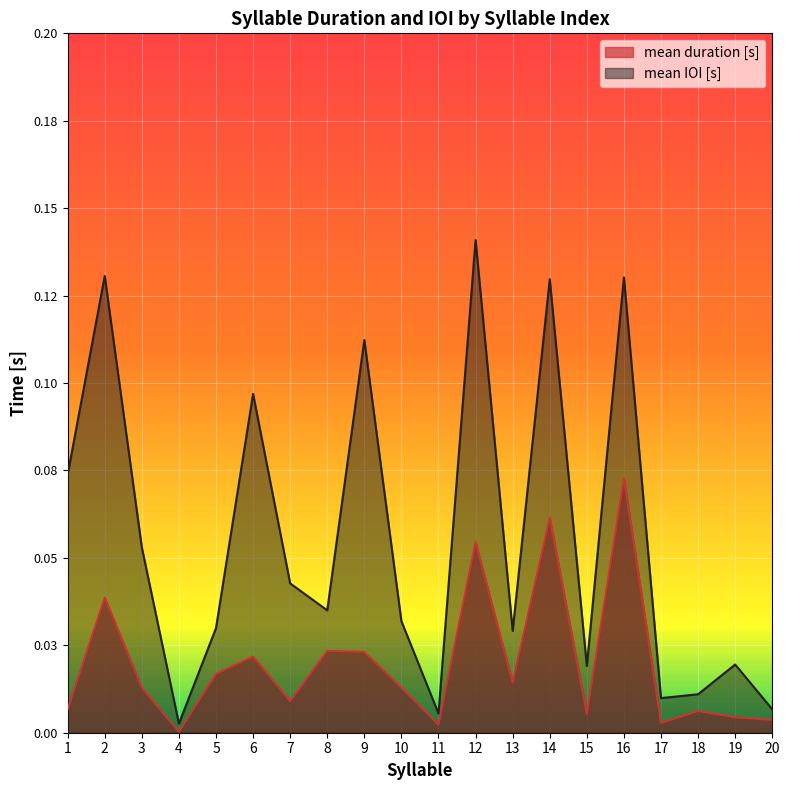

Which has a higher value, 4 or 16?

16